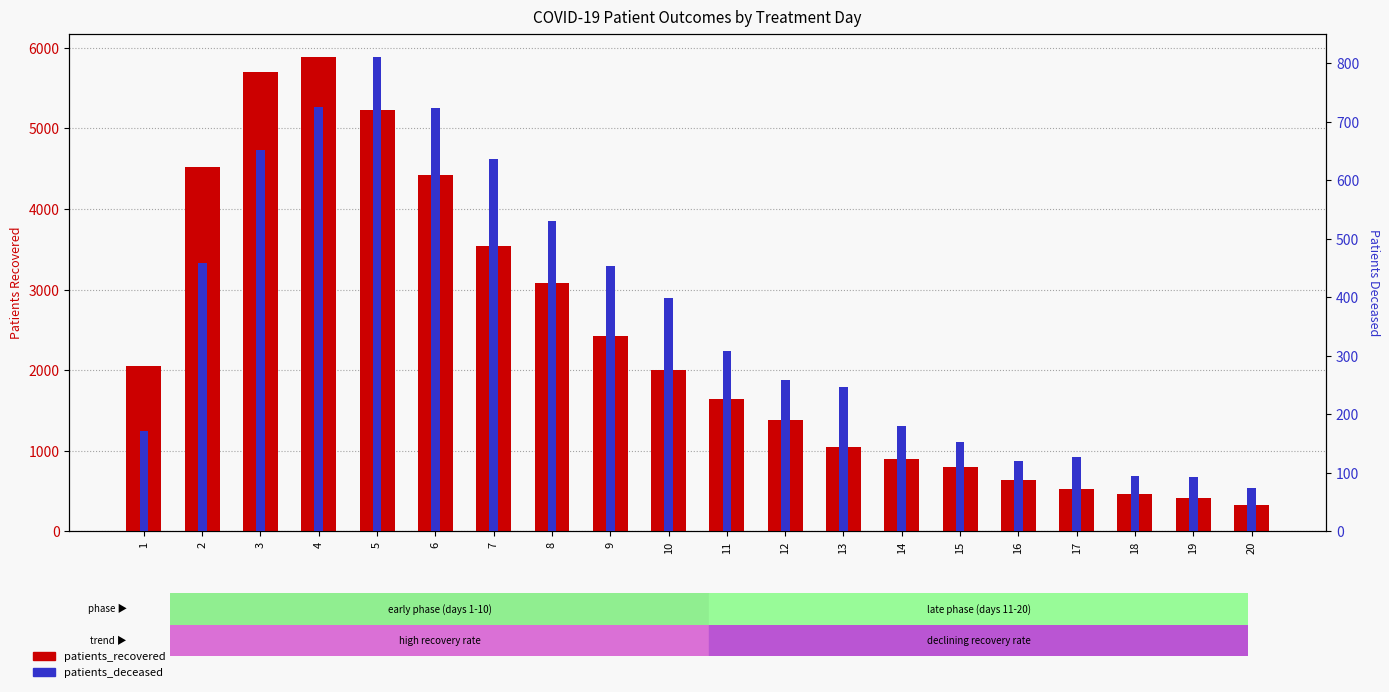

Reading right to left, transcribe all the data shown in this chart.

patients_recovered: 20=327	19=411	18=463	17=526	16=640	15=805	14=895	13=1042	12=1378	11=1640	10=2005	9=2422	8=3087	7=3541	6=4427	5=5224	4=5882	3=5698	2=4525	1=2048
patients_deceased: 20=74	19=93	18=95	17=128	16=121	15=153	14=180	13=247	12=258	11=309	10=399	9=454	8=531	7=637	6=723	5=810	4=726	3=652	2=459	1=172